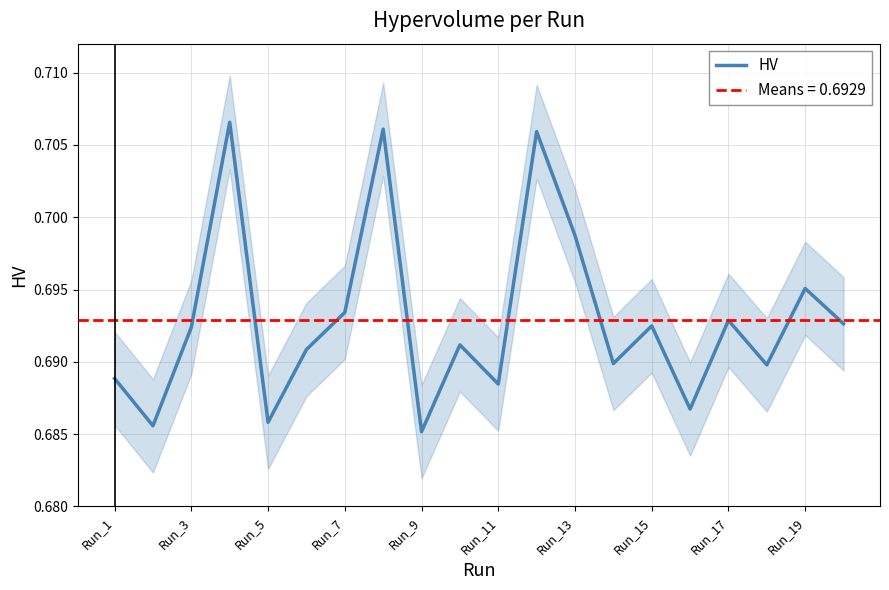

The value of HV at Run_19 is 0.4. True or false?

False